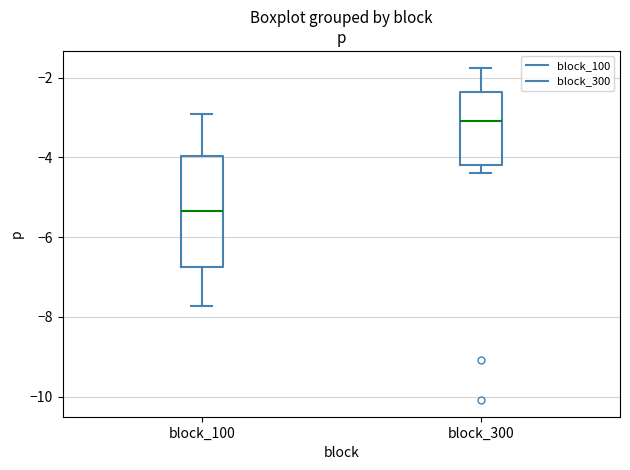

Reading left to right, read every box against the y-axis: the position of its median line, the range the box covers, and the ends of its whiskers. The values are not printed on the chart, so give them approximately, as read against the axis.

block_100: median -5.4, box -6.8 to -4.0, whiskers -7.8 to -3.0
block_300: median -3.0, box -4.2 to -2.4, whiskers -4.4 to -1.8